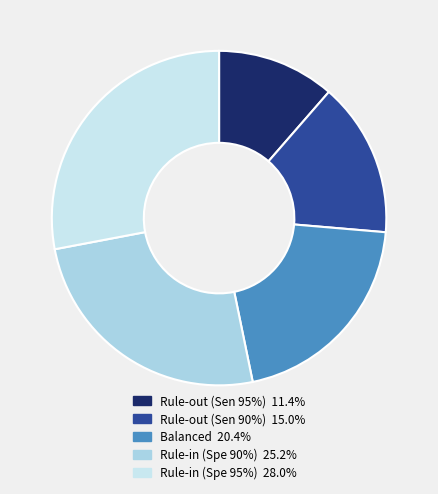

Which slice is the smallest?

Rule-out (Sen 95%)